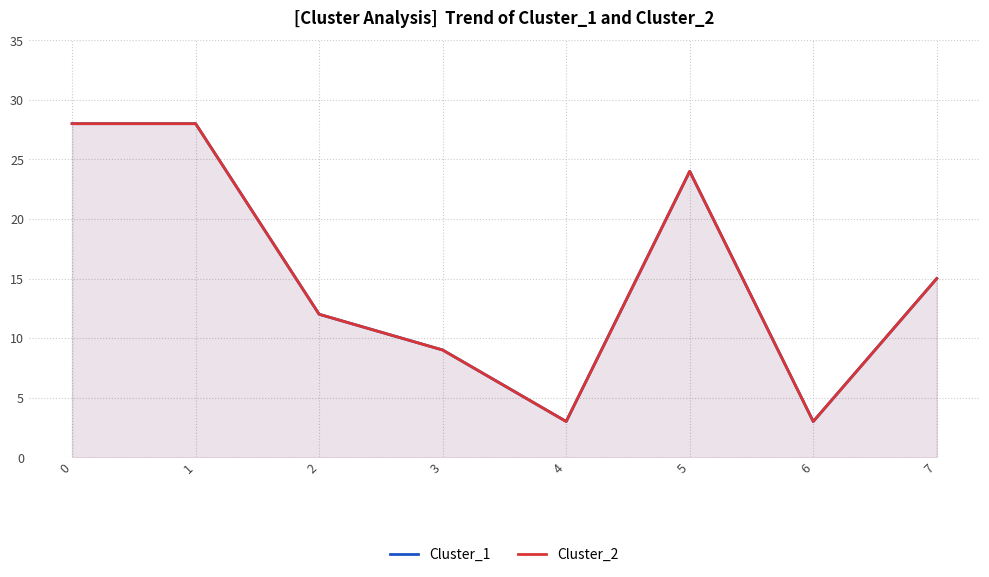

Count the number of data series in this chart.

2